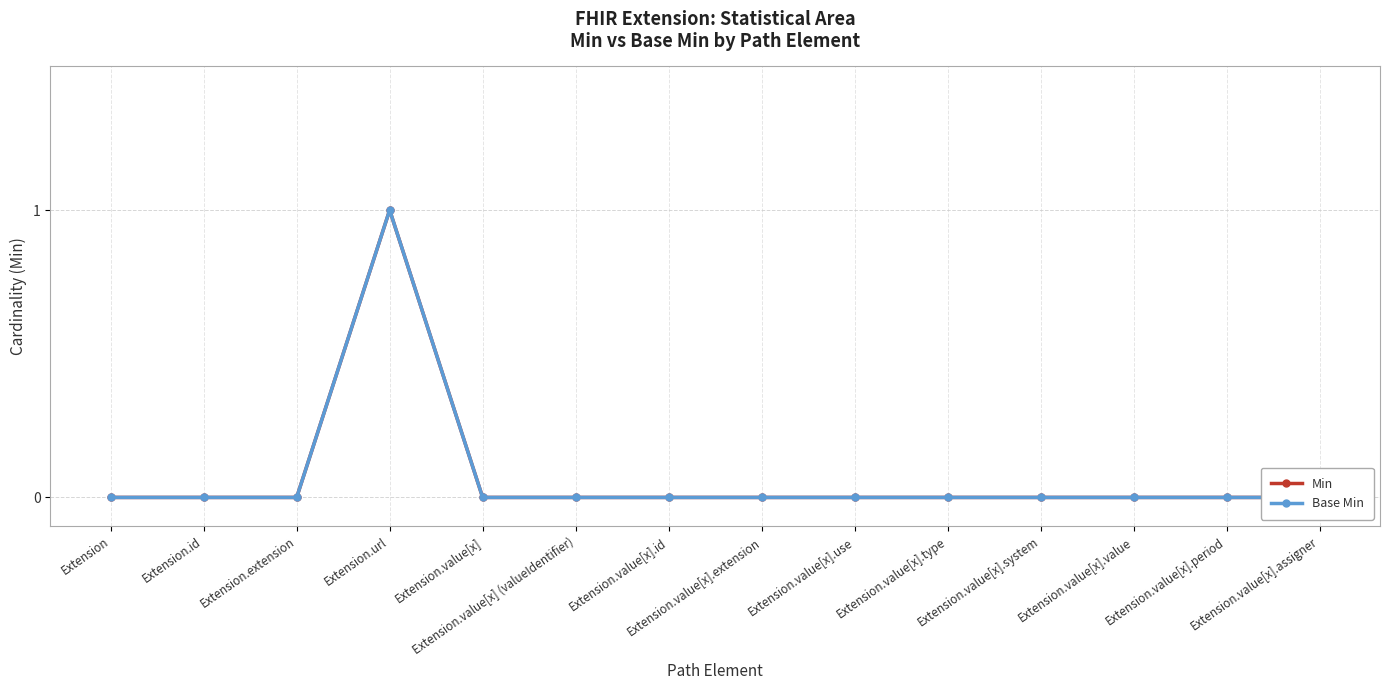

What are all the series names shown in the legend?

Min, Base Min